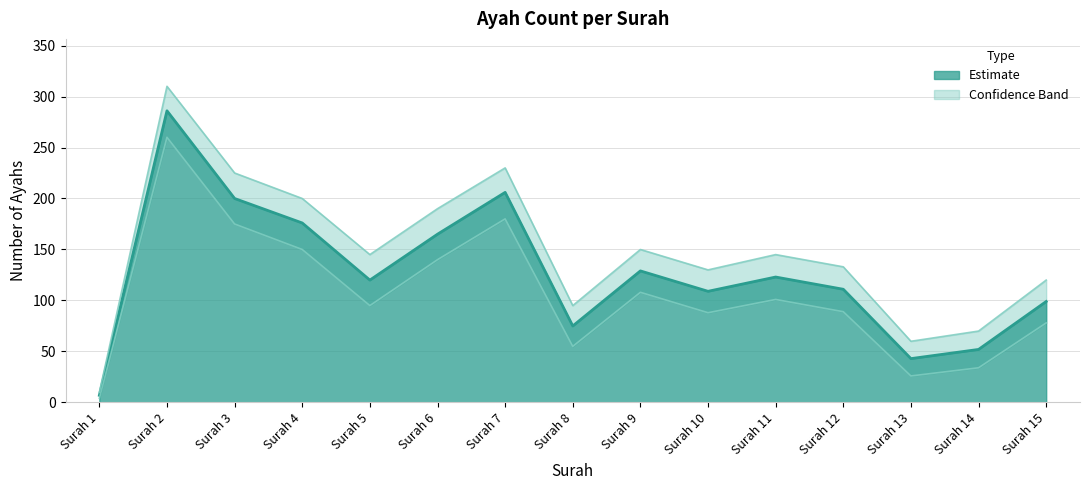

True or false: Ayah Count and Lower Bound cross at least once.

False